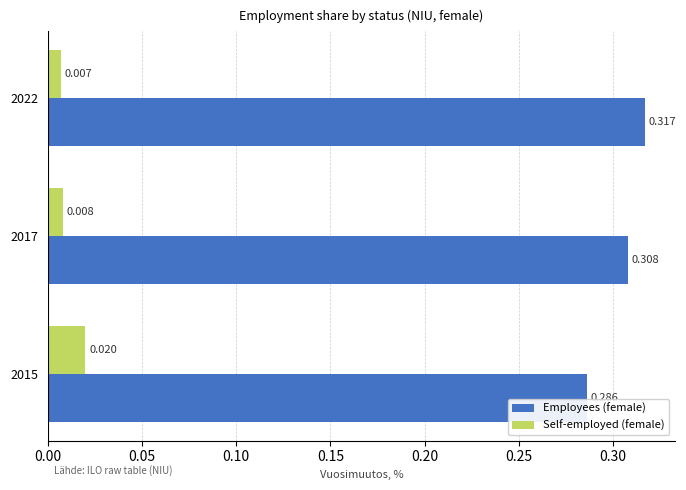

At which label is Self-employed (female) closest to 0?

2022